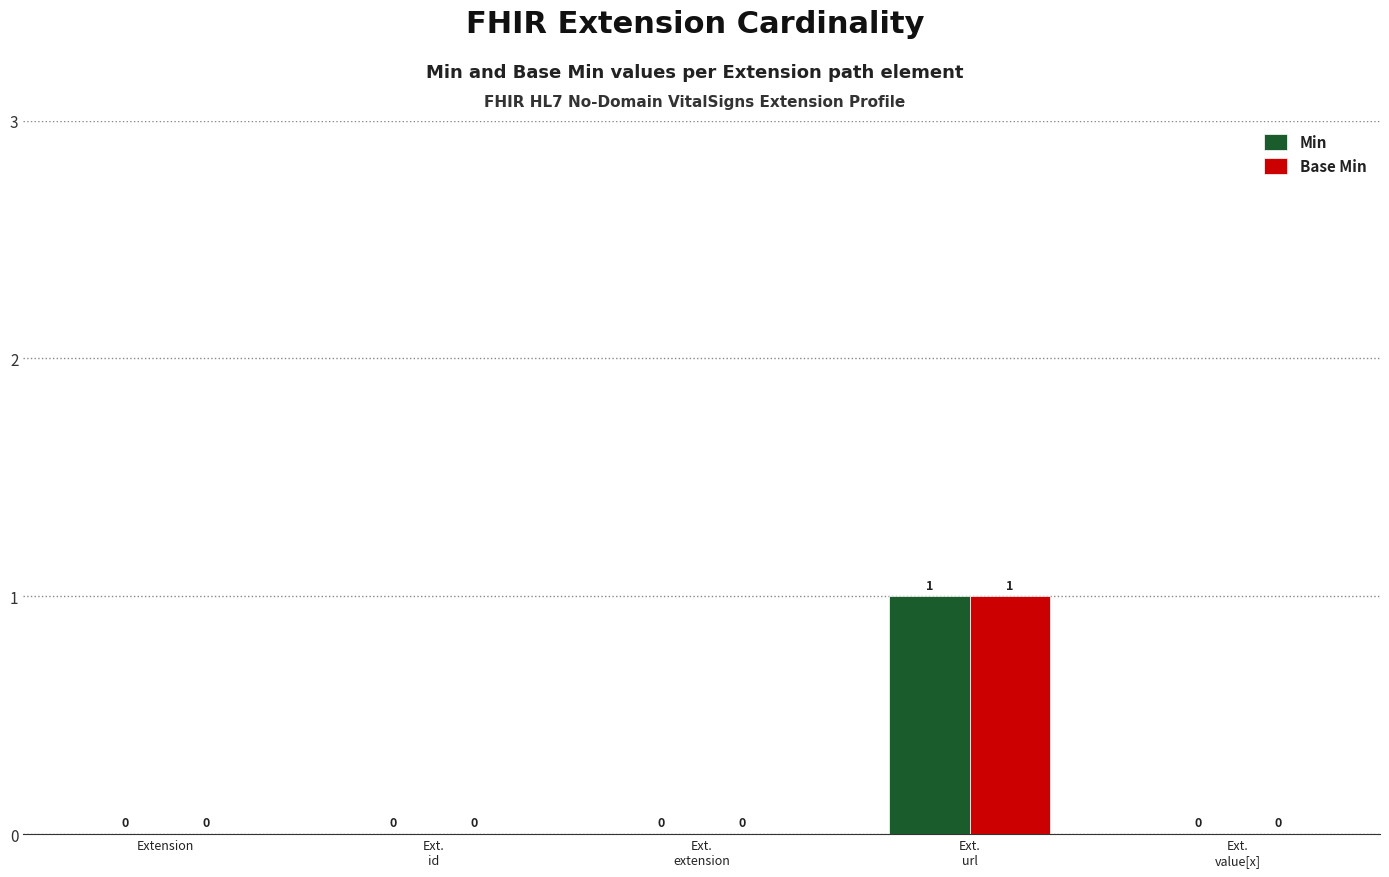

Are the bars horizontal?

No